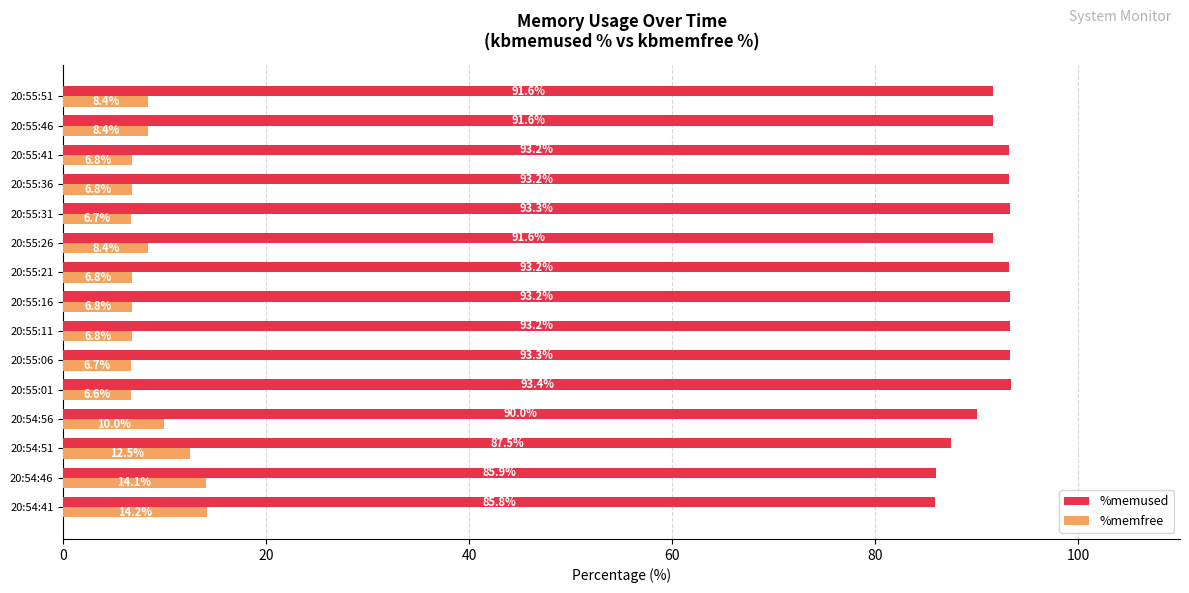

The value of %memused at 20:54:46 is 85.9. True or false?

True